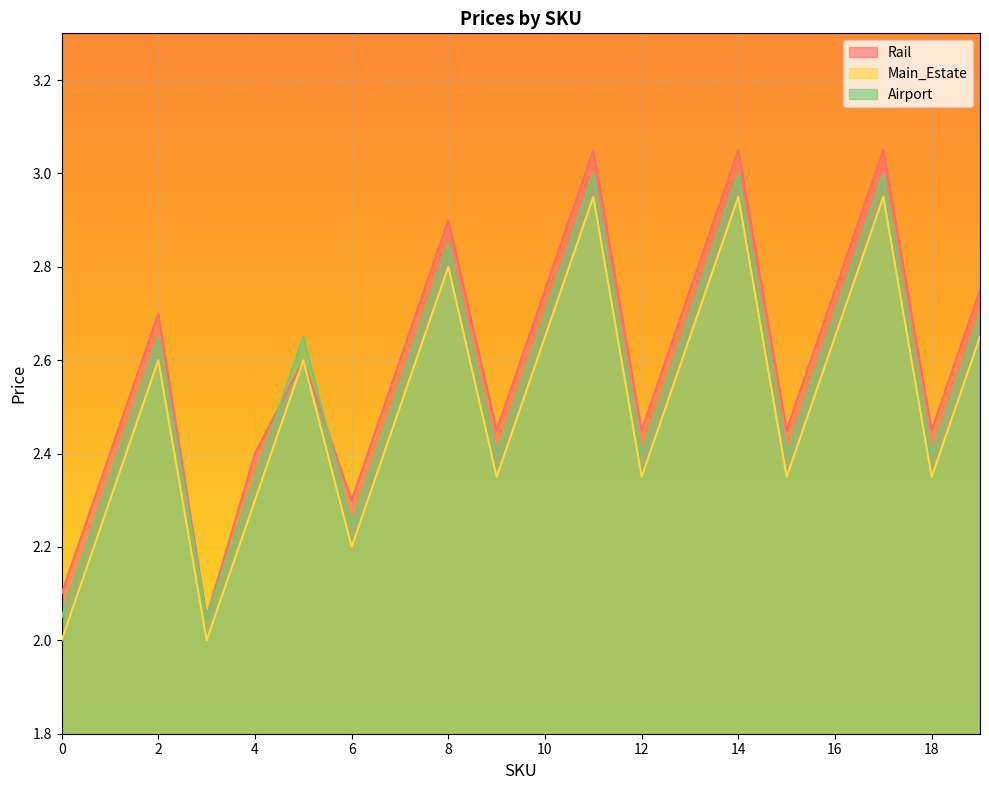

Between 11 and 14, which is larger?

11